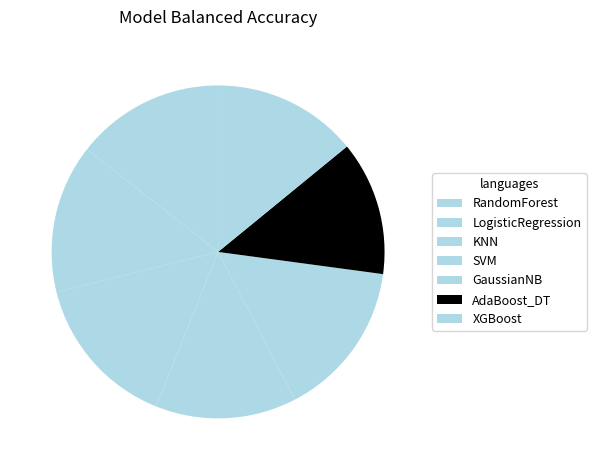

How many segments does this pie chart have?

7